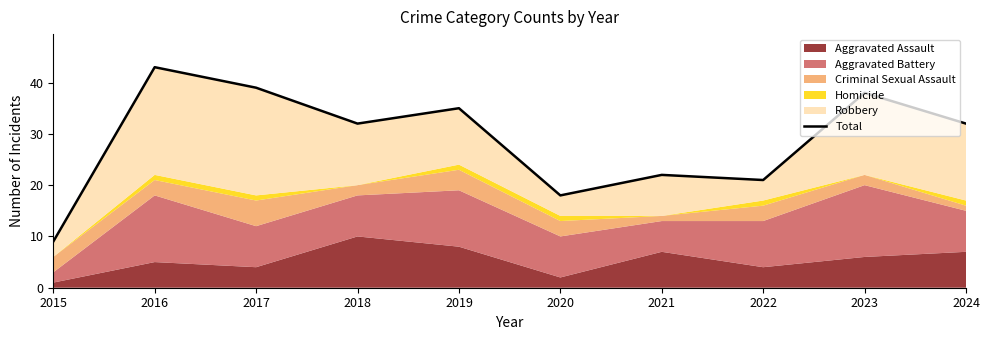

Where is the first local minimum?

2018